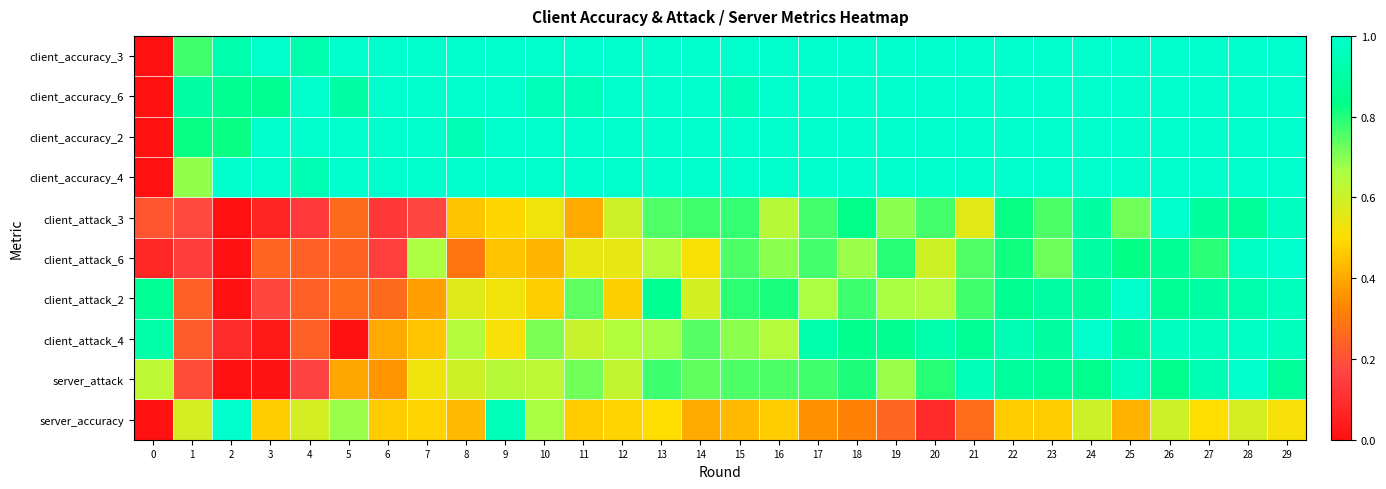

Reading left to right, list all the values displayed in this chart.

client_accuracy_3: 0=0.0	1=0.8	2=0.9	3=1.0	4=0.9	5=1.0	6=1.0	7=1.0	8=1.0	9=1.0	10=1.0	11=1.0	12=1.0	13=1.0	14=1.0	15=1.0	16=1.0	17=1.0	18=1.0	19=1.0	20=1.0	21=1.0	22=1.0	23=1.0	24=1.0	25=1.0	26=1.0	27=1.0	28=1.0	29=1.0
client_accuracy_6: 0=0.0	1=0.9	2=0.9	3=0.9	4=1.0	5=0.9	6=1.0	7=1.0	8=1.0	9=1.0	10=1.0	11=1.0	12=1.0	13=1.0	14=1.0	15=1.0	16=1.0	17=1.0	18=1.0	19=1.0	20=1.0	21=1.0	22=1.0	23=1.0	24=1.0	25=1.0	26=1.0	27=1.0	28=1.0	29=1.0
client_accuracy_2: 0=0.0	1=0.8	2=0.8	3=1.0	4=1.0	5=1.0	6=1.0	7=1.0	8=0.9	9=1.0	10=1.0	11=1.0	12=1.0	13=1.0	14=1.0	15=1.0	16=1.0	17=1.0	18=1.0	19=1.0	20=1.0	21=1.0	22=1.0	23=1.0	24=1.0	25=1.0	26=1.0	27=1.0	28=1.0	29=1.0
client_accuracy_4: 0=0.0	1=0.7	2=1.0	3=1.0	4=0.9	5=1.0	6=1.0	7=1.0	8=1.0	9=1.0	10=1.0	11=1.0	12=1.0	13=1.0	14=1.0	15=1.0	16=1.0	17=1.0	18=1.0	19=1.0	20=1.0	21=1.0	22=1.0	23=1.0	24=1.0	25=1.0	26=1.0	27=1.0	28=1.0	29=1.0
client_attack_3: 0=0.2	1=0.2	2=0.0	3=0.1	4=0.1	5=0.3	6=0.1	7=0.2	8=0.5	9=0.5	10=0.5	11=0.4	12=0.6	13=0.8	14=0.8	15=0.8	16=0.6	17=0.8	18=0.8	19=0.7	20=0.8	21=0.6	22=0.8	23=0.8	24=0.9	25=0.7	26=1.0	27=0.9	28=0.9	29=1.0
client_attack_6: 0=0.1	1=0.1	2=0.0	3=0.2	4=0.2	5=0.2	6=0.2	7=0.7	8=0.3	9=0.5	10=0.4	11=0.6	12=0.5	13=0.6	14=0.5	15=0.8	16=0.7	17=0.8	18=0.7	19=0.8	20=0.6	21=0.8	22=0.8	23=0.7	24=0.9	25=0.8	26=0.9	27=0.8	28=1.0	29=1.0
client_attack_2: 0=0.9	1=0.2	2=0.0	3=0.2	4=0.2	5=0.3	6=0.3	7=0.4	8=0.6	9=0.5	10=0.5	11=0.7	12=0.5	13=0.9	14=0.6	15=0.8	16=0.8	17=0.7	18=0.8	19=0.7	20=0.6	21=0.8	22=0.9	23=0.9	24=0.9	25=1.0	26=0.9	27=0.9	28=0.9	29=1.0
client_attack_4: 0=0.9	1=0.2	2=0.1	3=0.0	4=0.2	5=0.0	6=0.4	7=0.5	8=0.6	9=0.5	10=0.7	11=0.6	12=0.7	13=0.7	14=0.7	15=0.7	16=0.6	17=0.9	18=0.8	19=0.9	20=0.9	21=0.9	22=0.9	23=0.9	24=1.0	25=0.9	26=1.0	27=1.0	28=1.0	29=1.0
server_attack: 0=0.6	1=0.2	2=0.0	3=0.0	4=0.2	5=0.4	6=0.4	7=0.5	8=0.6	9=0.6	10=0.6	11=0.7	12=0.6	13=0.8	14=0.7	15=0.8	16=0.8	17=0.8	18=0.8	19=0.7	20=0.8	21=1.0	22=0.9	23=0.9	24=0.8	25=1.0	26=0.8	27=0.9	28=1.0	29=0.9
server_accuracy: 0=0.0	1=0.6	2=1.0	3=0.5	4=0.6	5=0.7	6=0.5	7=0.5	8=0.4	9=1.0	10=0.7	11=0.5	12=0.5	13=0.5	14=0.4	15=0.4	16=0.5	17=0.3	18=0.3	19=0.3	20=0.1	21=0.3	22=0.5	23=0.5	24=0.6	25=0.4	26=0.6	27=0.5	28=0.6	29=0.5